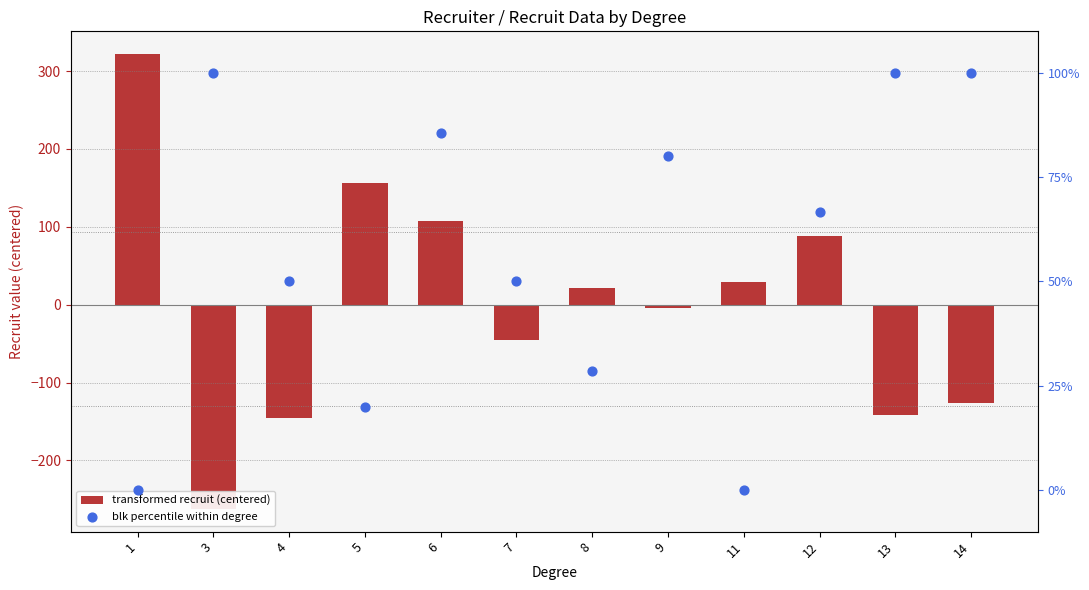

What is the total value across all series at 11?

29.3